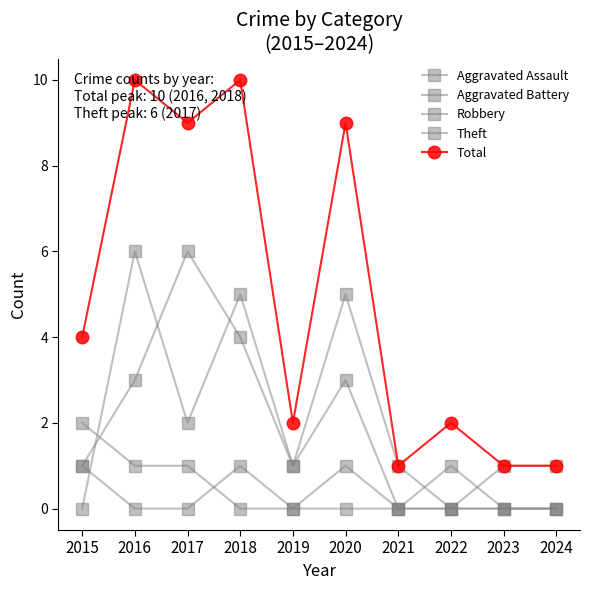

Reading right to left, transcribe all the data shown in this chart.

Aggravated Assault: 2024=0	2023=0	2022=0	2021=0	2020=1	2019=0	2018=1	2017=0	2016=0	2015=1
Aggravated Battery: 2024=1	2023=1	2022=0	2021=0	2020=0	2019=0	2018=0	2017=1	2016=1	2015=2
Robbery: 2024=0	2023=0	2022=1	2021=0	2020=3	2019=1	2018=5	2017=2	2016=6	2015=0
Theft: 2024=0	2023=0	2022=0	2021=1	2020=5	2019=1	2018=4	2017=6	2016=3	2015=1
Total: 2024=1	2023=1	2022=2	2021=1	2020=9	2019=2	2018=10	2017=9	2016=10	2015=4